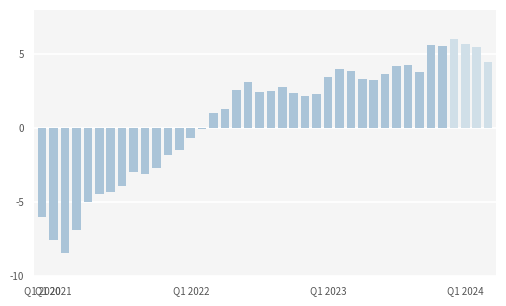

What is the sum of all values?

30.7